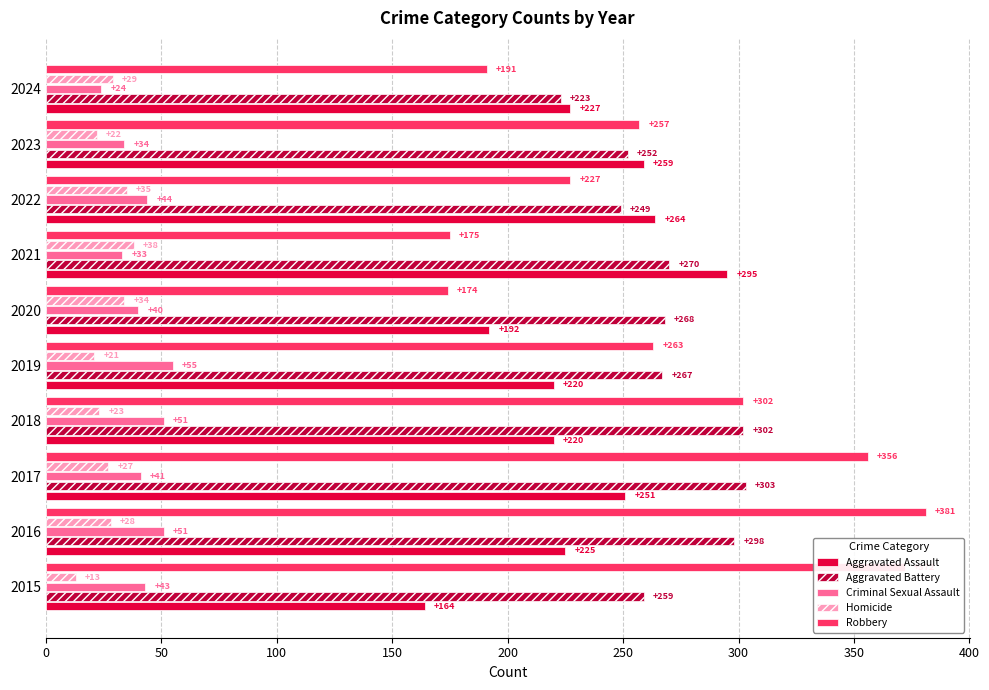

The value of Robbery at 2015 is 163. True or false?

False